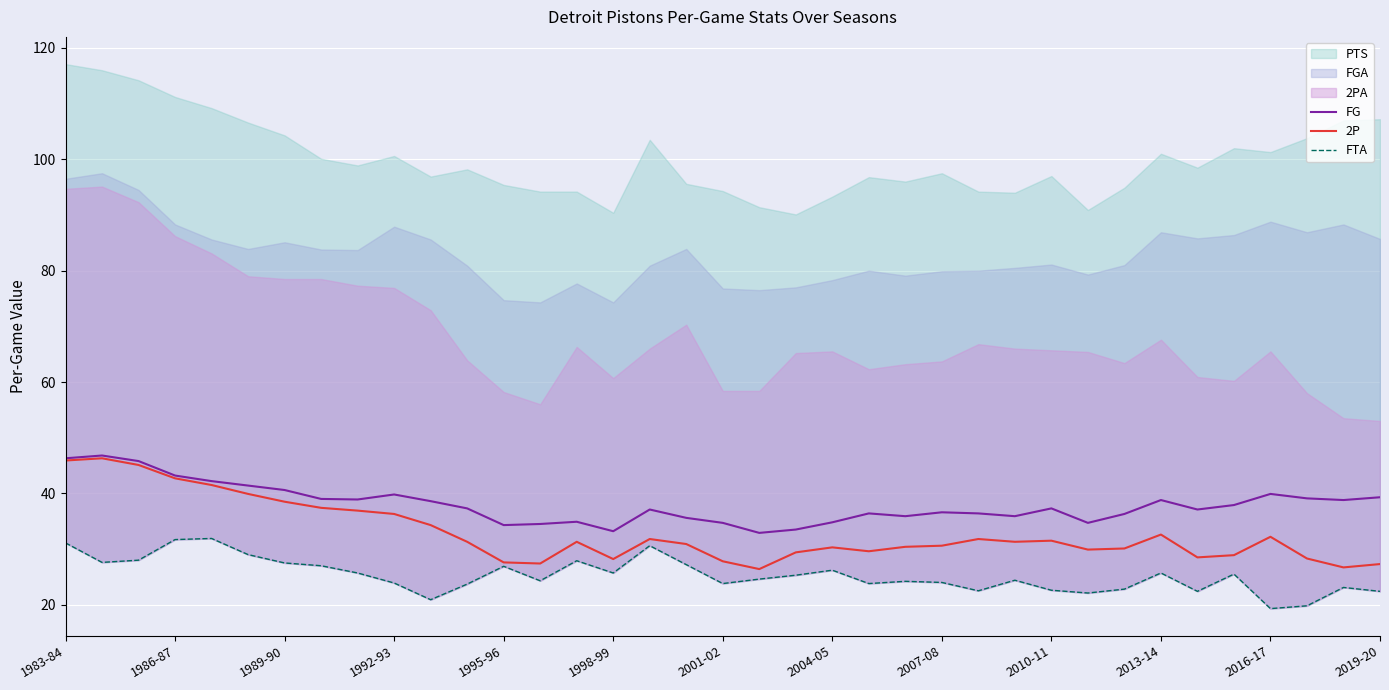

True or false: 2P has more than 2 interior local peaks.

True